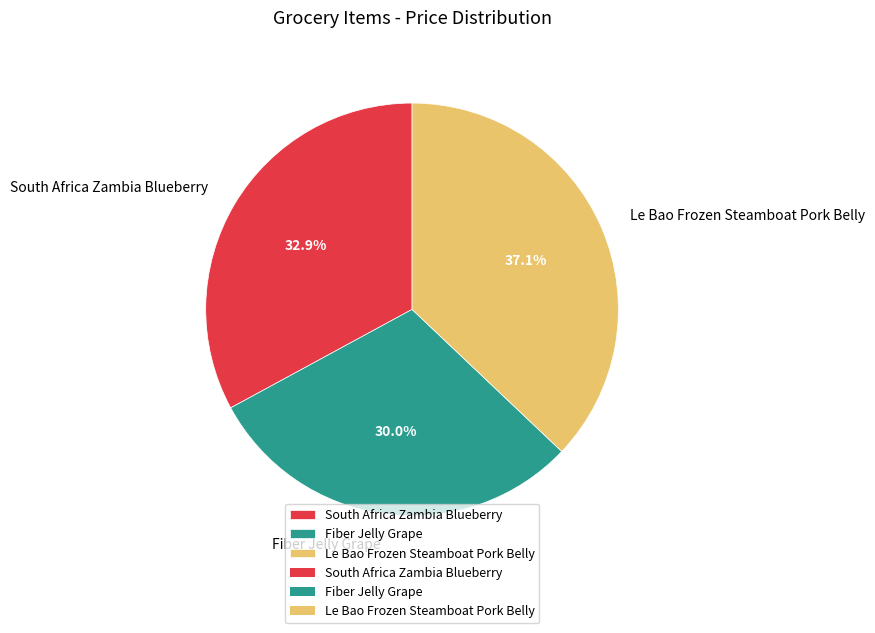

Does any single category account for the majority?

No